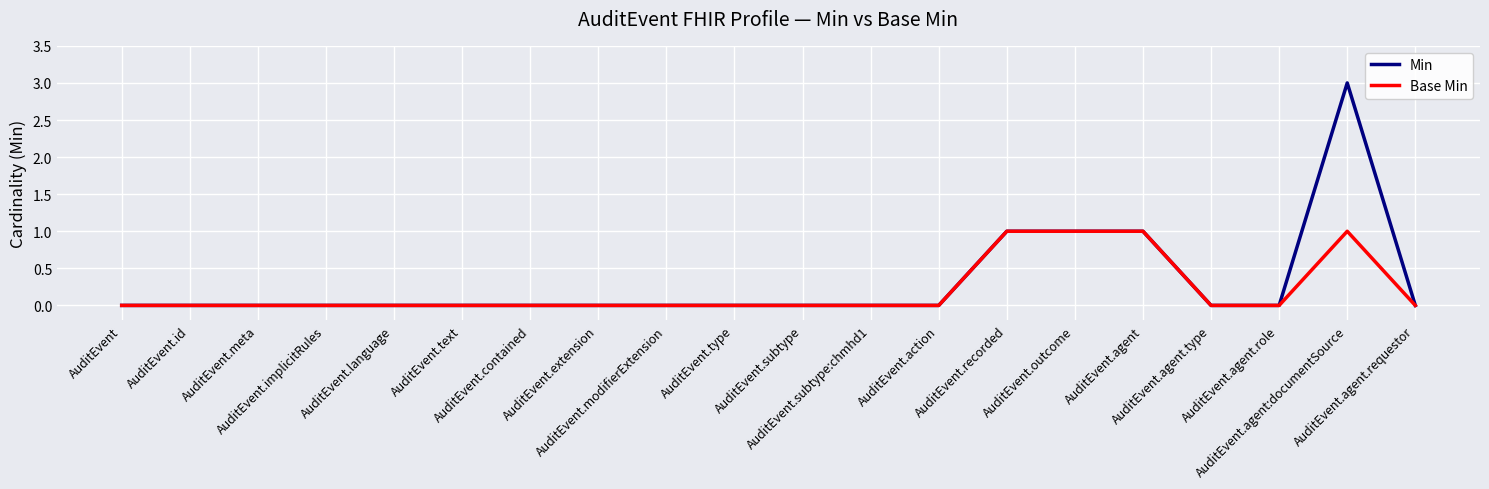

Does the chart display data point markers on the line(s)?

No